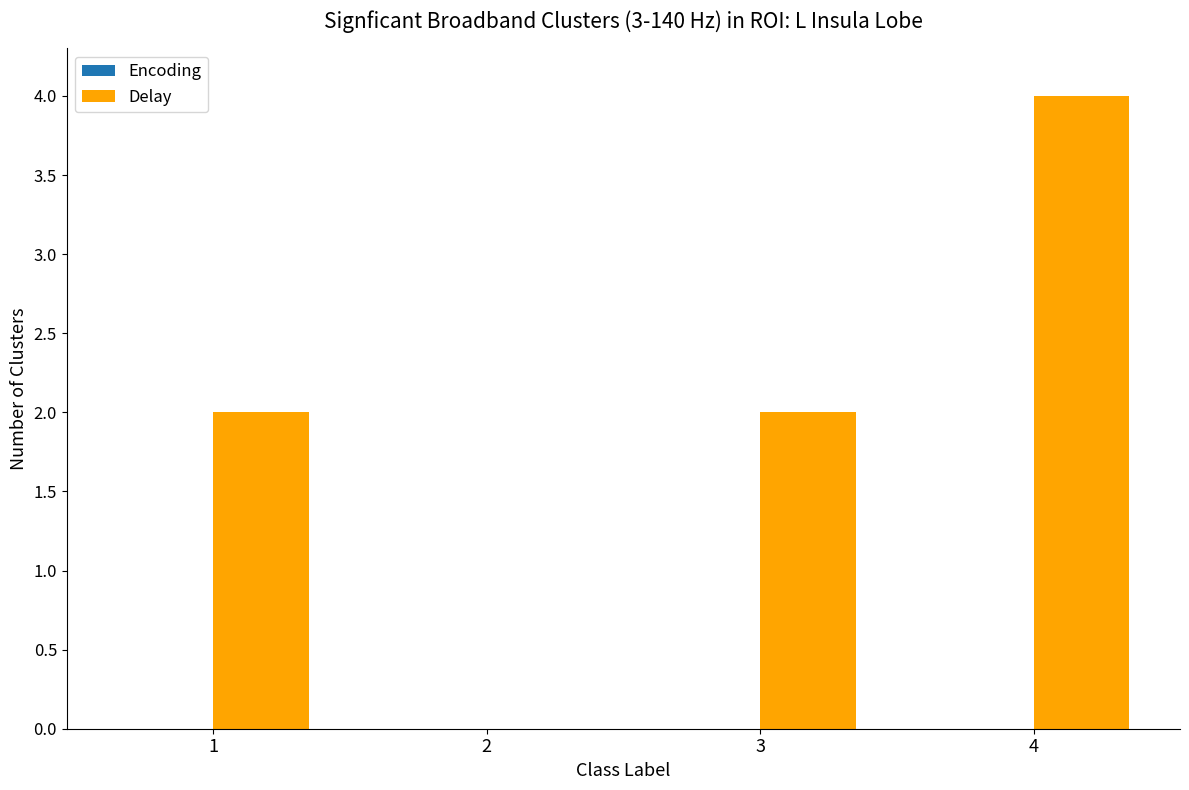

What is the change in value from 2 to 3?

+2